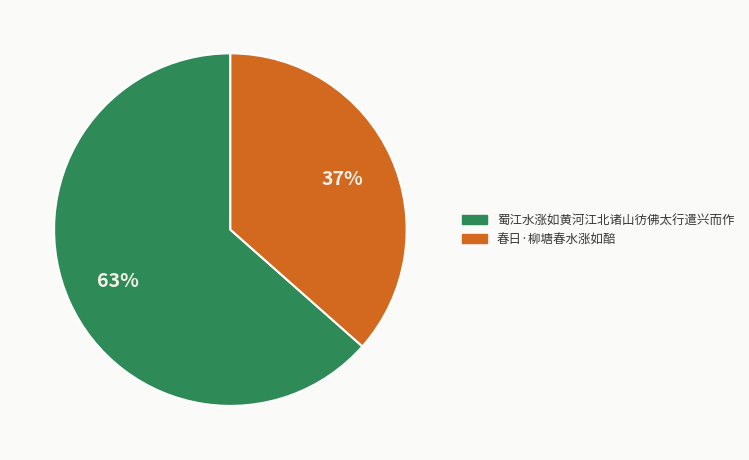

Does 蜀江水涨如黄河江北诸山彷佛太行遣兴而作 account for over 50% of the chart?

Yes